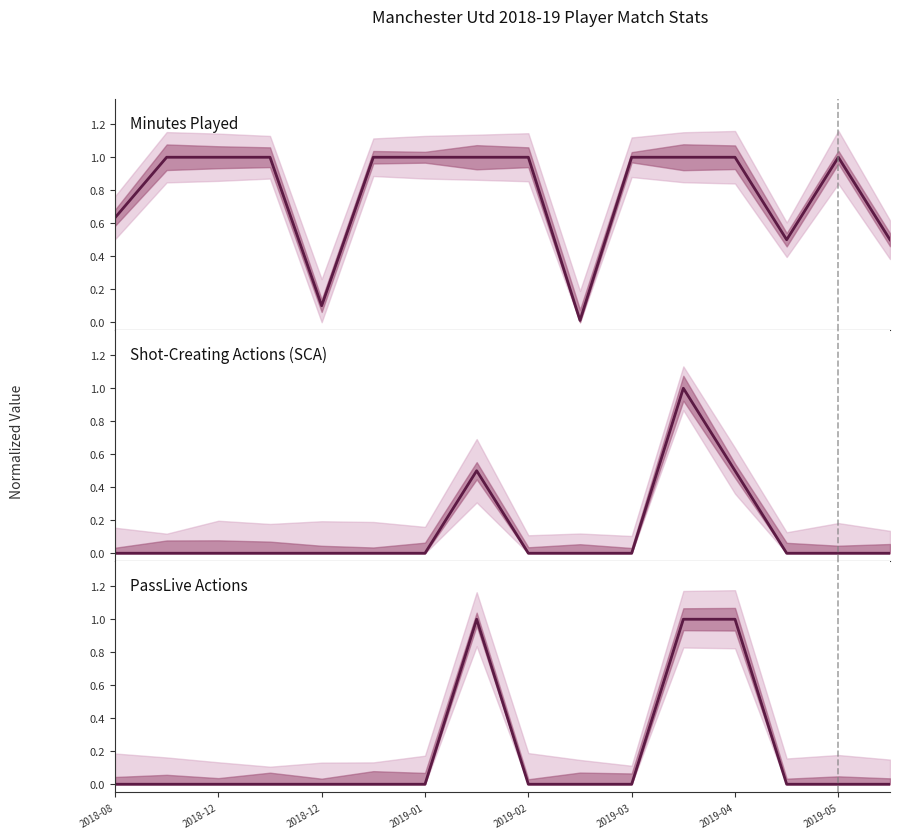

At how many categories does at least one series exceed 0?

16